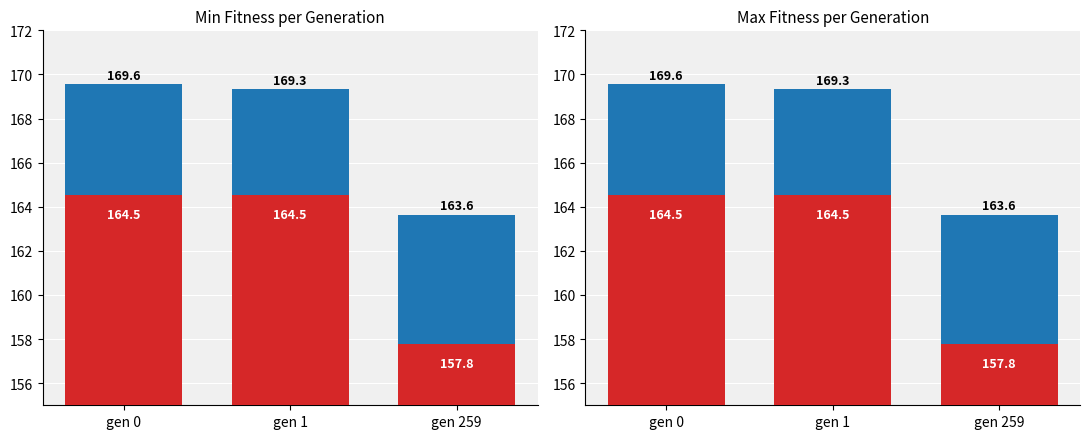

At which category is the sum across all series the highest?

gen 0